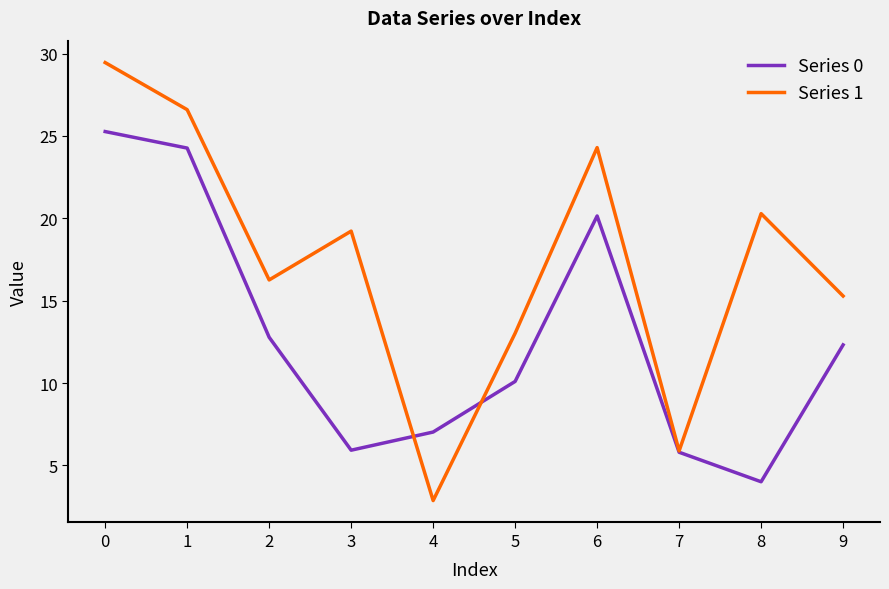

List the labels in order of Series 1 value, smallest first.

4, 7, 5, 9, 2, 3, 8, 6, 1, 0